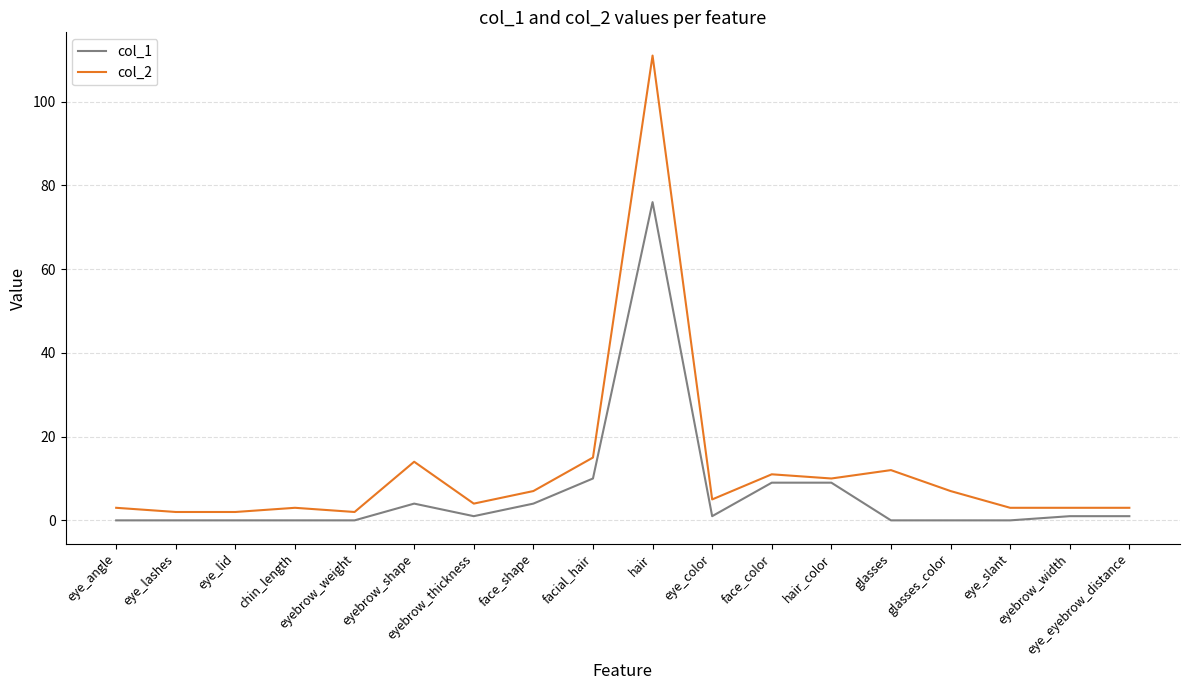

Does the chart have visible grid lines?

Yes